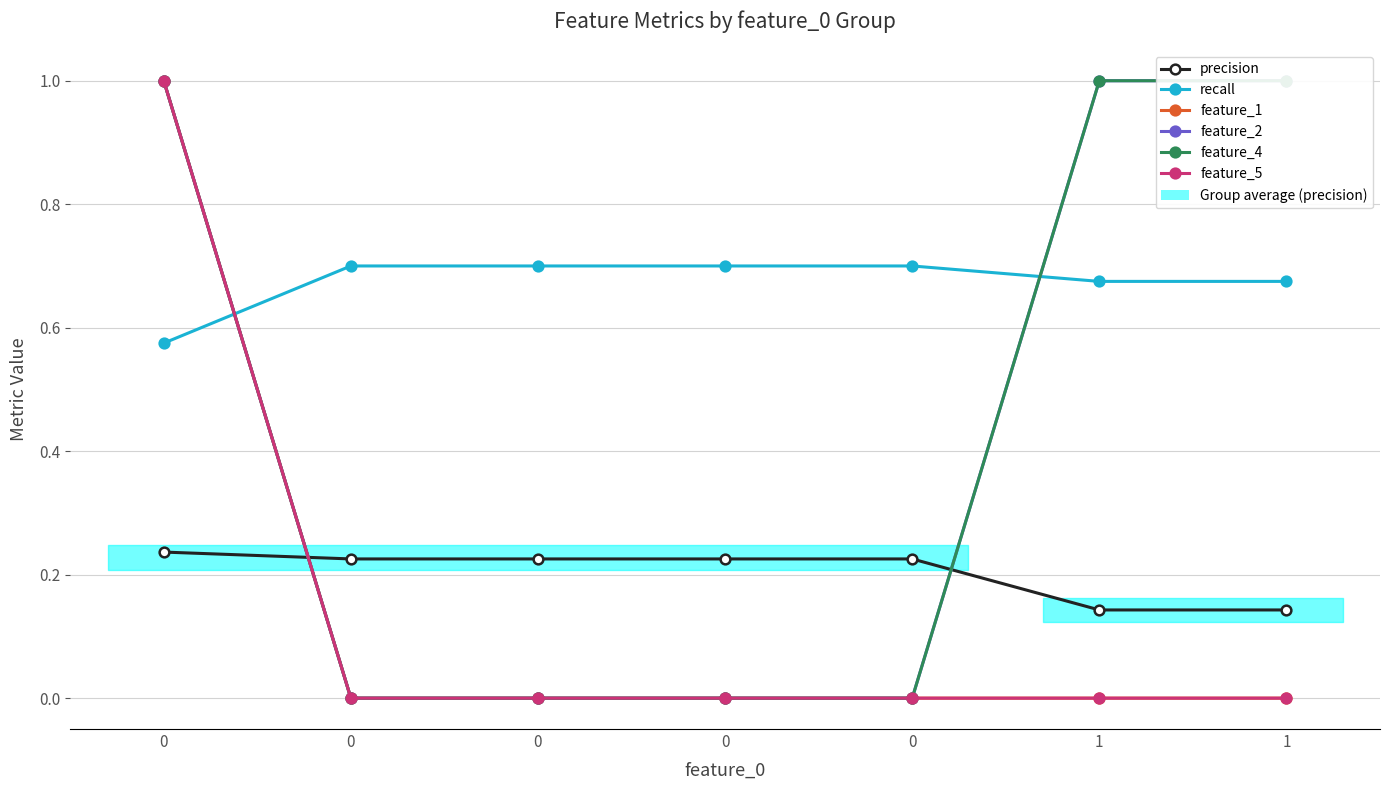

What is the sum of the feature_4 values at 0 and 1?

2.0